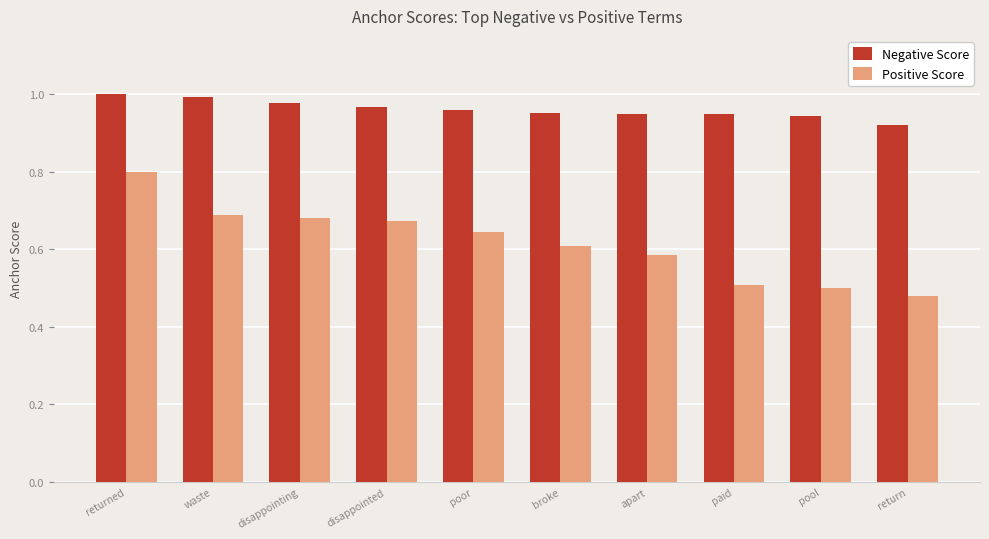

Does the chart contain stacked bars?

No